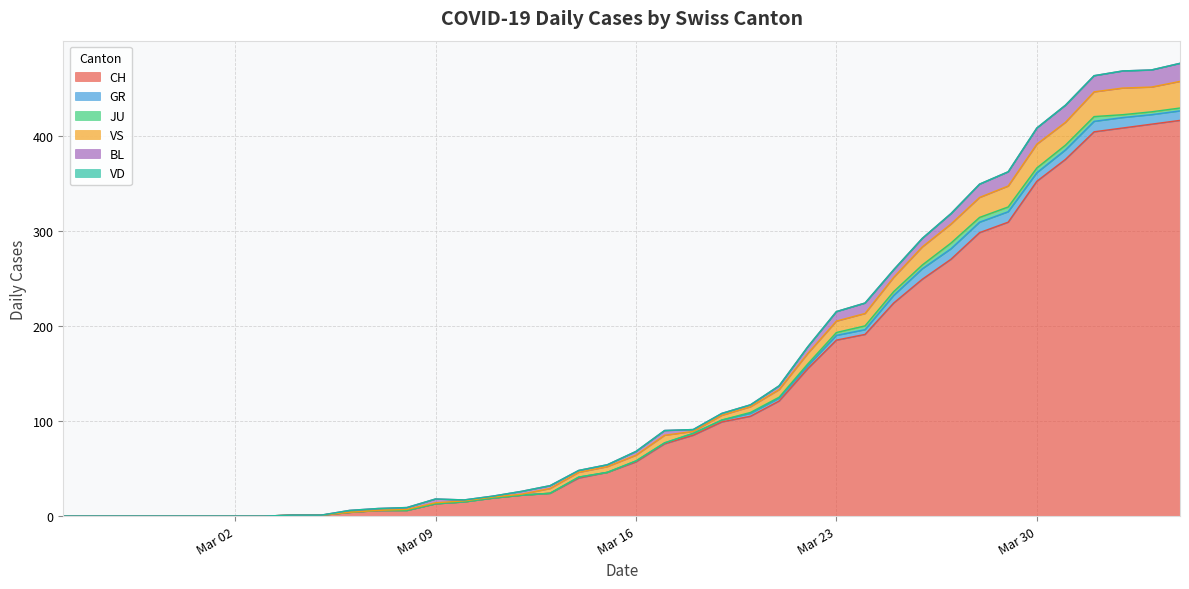

What is the label of the 5th point from the right?

2020-03-31